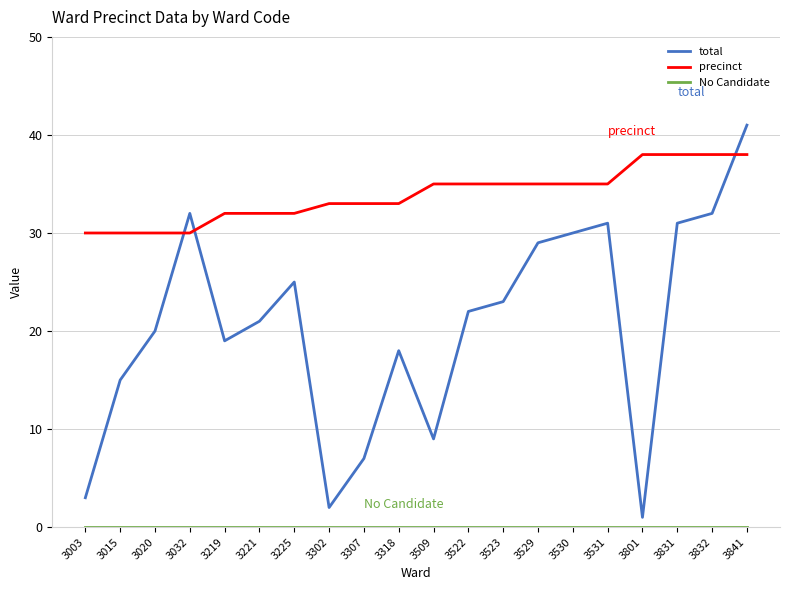

Does the chart have visible grid lines?

Yes